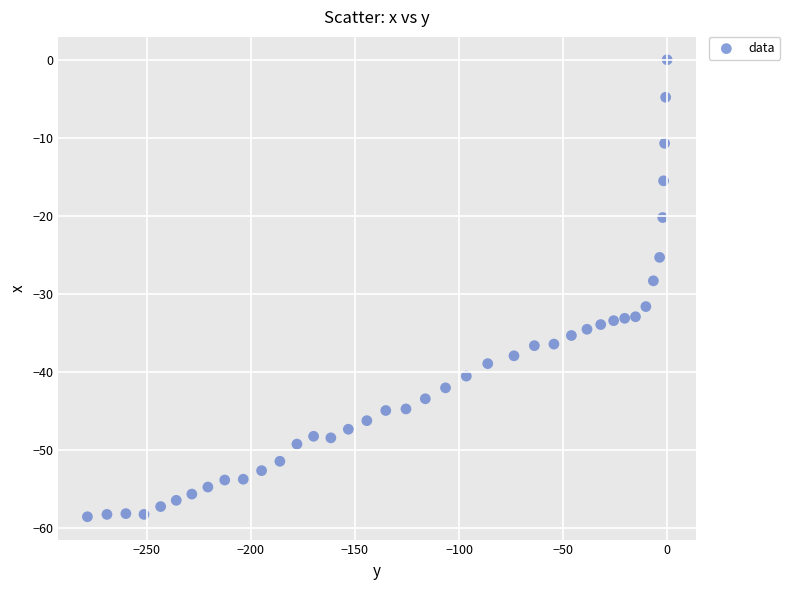

What is the range of Y values (max minus min)?

58.5